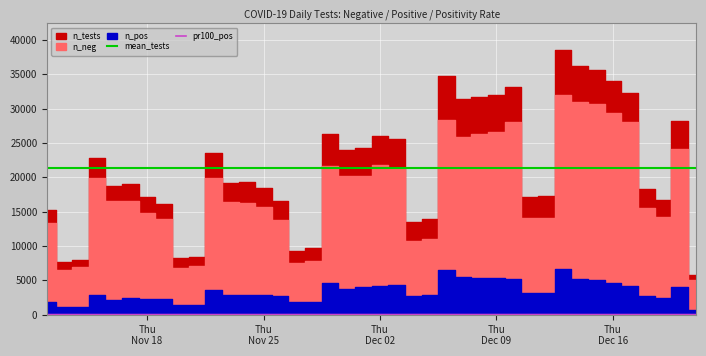

In pr100_pos, how many points are higher than both neighbors (excluding endpoints)?

7